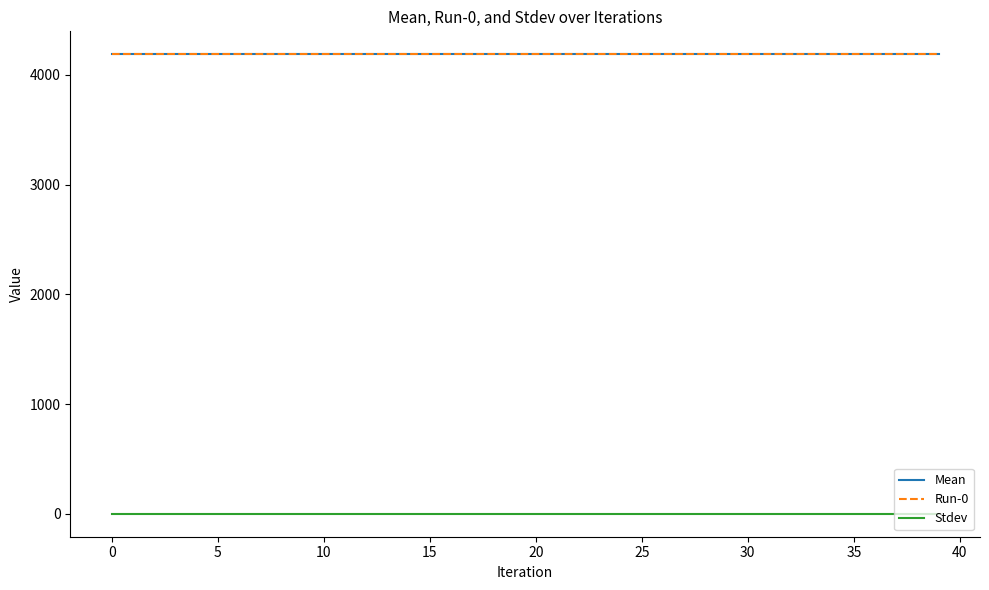

Reading left to right, list all the values displayed in this chart.

Mean: 4188.5	4188.5	4188.5	4188.5	4188.5	4188.5	4188.5	4188.5	4188.5	4188.5	4188.5	4188.5	4188.5	4188.5	4188.5	4188.5	4188.5	4188.5	4188.5	4188.5	4188.5	4188.5	4188.5	4188.5	4188.5	4188.5	4188.5	4188.5	4188.5	4188.5	4188.5	4188.5	4188.5	4188.5	4188.5	4188.5	4188.5	4188.5	4188.5	4188.5
Run-0: 4188.5	4188.5	4188.5	4188.5	4188.5	4188.5	4188.5	4188.5	4188.5	4188.5	4188.5	4188.5	4188.5	4188.5	4188.5	4188.5	4188.5	4188.5	4188.5	4188.5	4188.5	4188.5	4188.5	4188.5	4188.5	4188.5	4188.5	4188.5	4188.5	4188.5	4188.5	4188.5	4188.5	4188.5	4188.5	4188.5	4188.5	4188.5	4188.5	4188.5
Stdev: 0.0	0.0	0.0	0.0	0.0	0.0	0.0	0.0	0.0	0.0	0.0	0.0	0.0	0.0	0.0	0.0	0.0	0.0	0.0	0.0	0.0	0.0	0.0	0.0	0.0	0.0	0.0	0.0	0.0	0.0	0.0	0.0	0.0	0.0	0.0	0.0	0.0	0.0	0.0	0.0